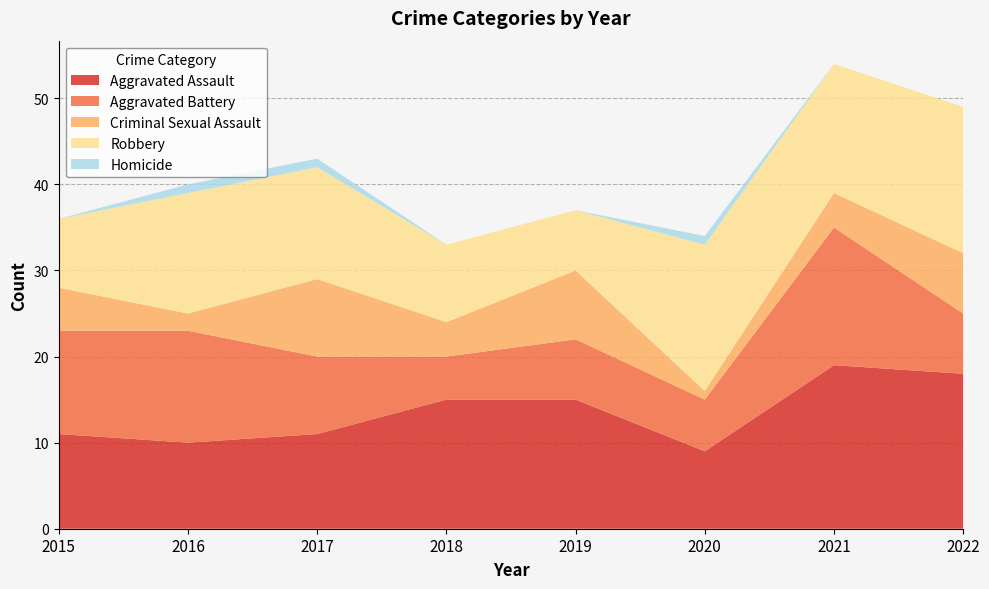

Reading left to right, transcribe all the data shown in this chart.

Aggravated Assault: 2015=11	2016=10	2017=11	2018=15	2019=15	2020=9	2021=19	2022=18
Aggravated Battery: 2015=12	2016=13	2017=9	2018=5	2019=7	2020=6	2021=16	2022=7
Criminal Sexual Assault: 2015=5	2016=2	2017=9	2018=4	2019=8	2020=1	2021=4	2022=7
Robbery: 2015=8	2016=14	2017=13	2018=9	2019=7	2020=17	2021=15	2022=17
Homicide: 2015=0	2016=1	2017=1	2018=0	2019=0	2020=1	2021=0	2022=0